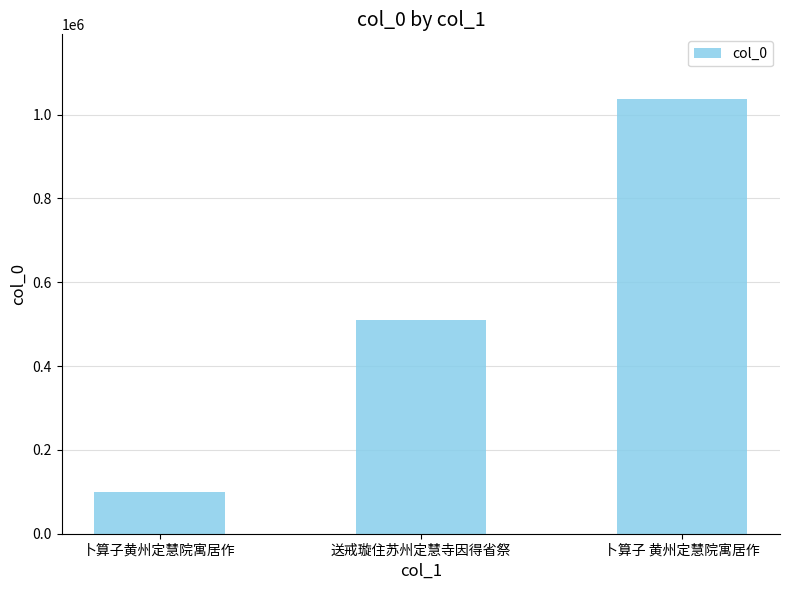

Where is the data nearest to the value 567498?

送戒璇住苏州定慧寺因得省祭